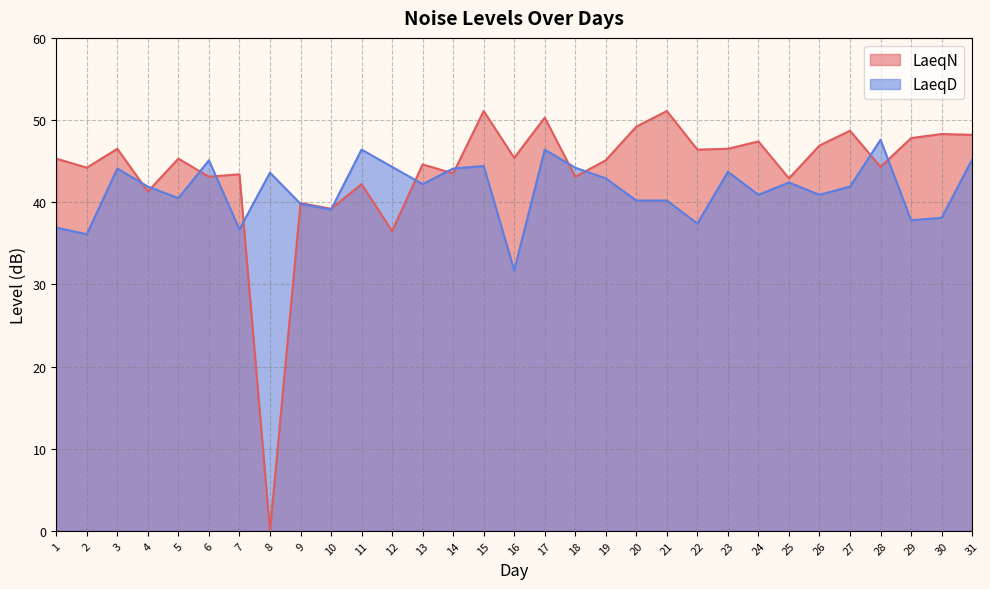

Does the chart have visible grid lines?

Yes